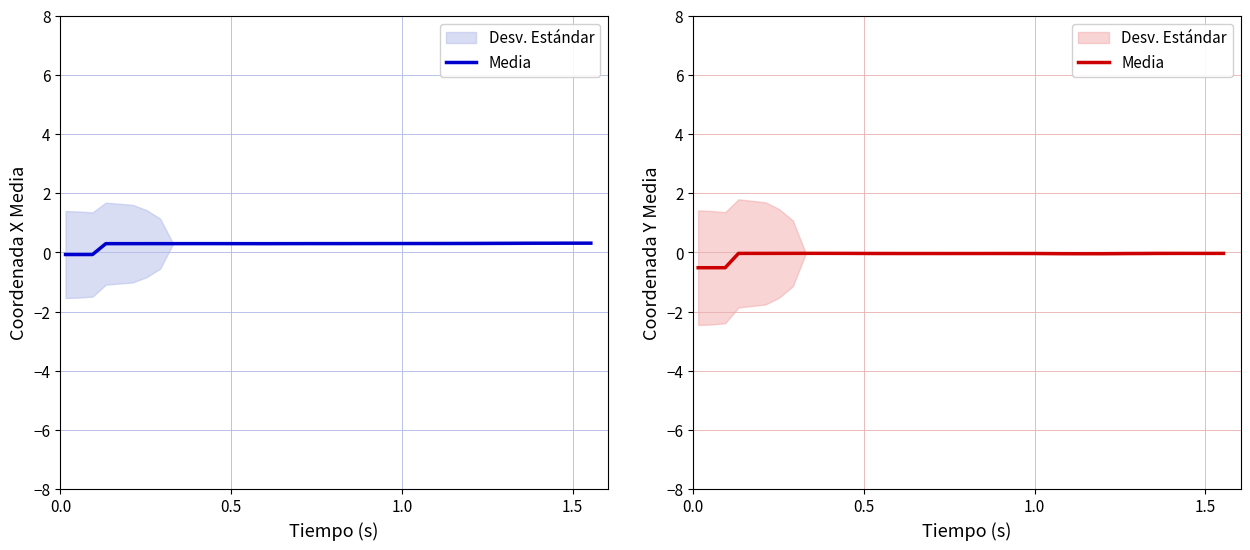

What is the sum of all values?

-2.8